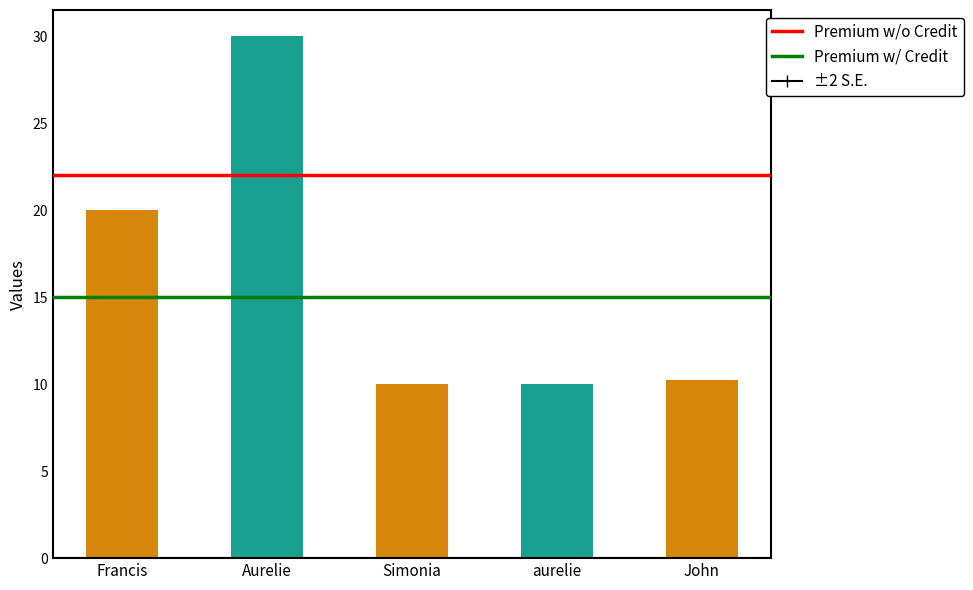

What is the difference between the maximum and minimum values?

20.0